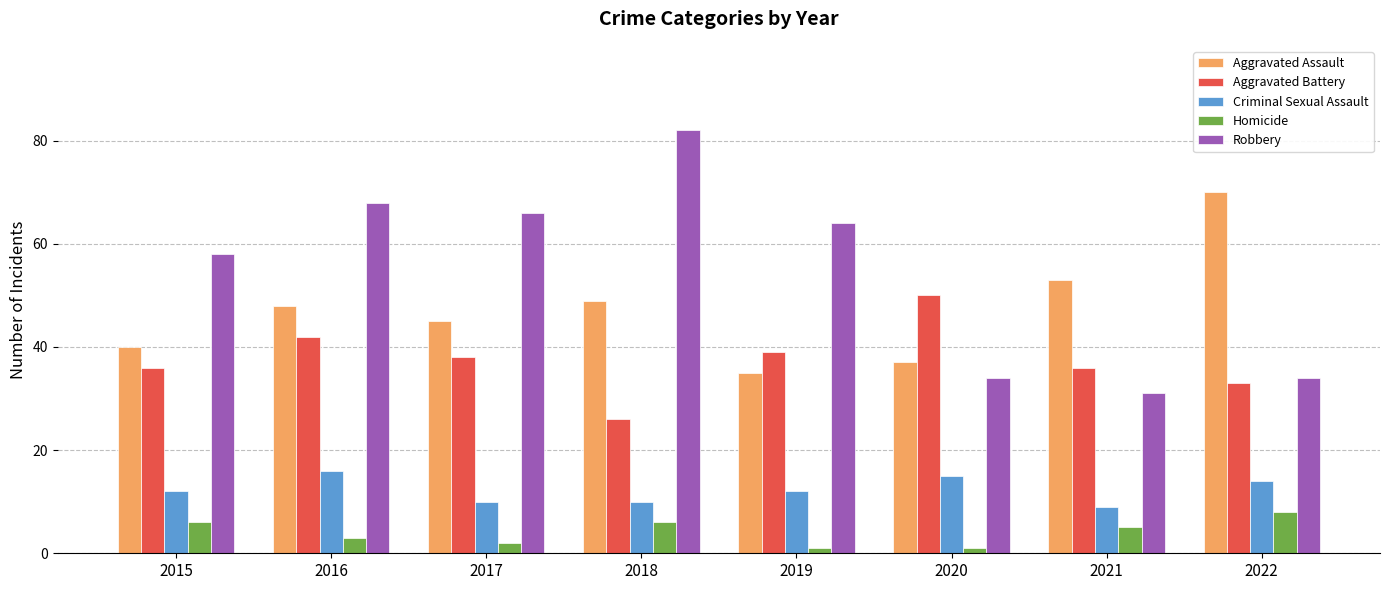

Which series has the largest total across all categories?

Robbery